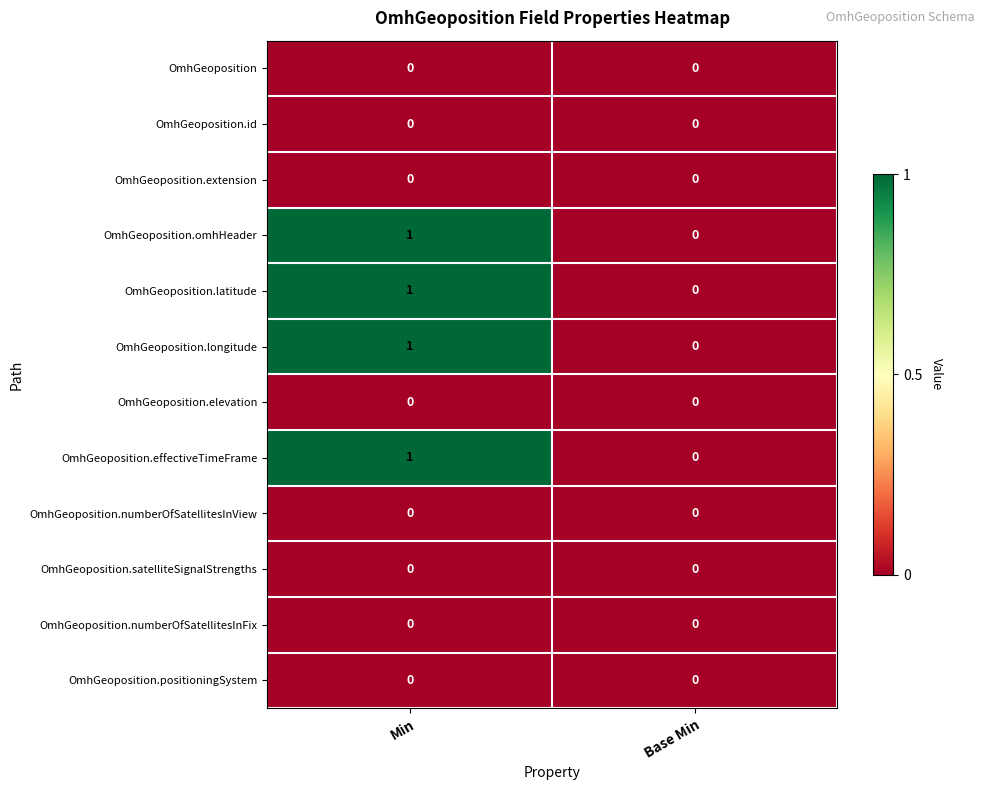

Reading left to right, what are all the values shown in this chart?

OmhGeoposition: Min=0	Base Min=0
OmhGeoposition.id: Min=0	Base Min=0
OmhGeoposition.extension: Min=0	Base Min=0
OmhGeoposition.omhHeader: Min=1	Base Min=0
OmhGeoposition.latitude: Min=1	Base Min=0
OmhGeoposition.longitude: Min=1	Base Min=0
OmhGeoposition.elevation: Min=0	Base Min=0
OmhGeoposition.effectiveTimeFrame: Min=1	Base Min=0
OmhGeoposition.numberOfSatellitesInView: Min=0	Base Min=0
OmhGeoposition.satelliteSignalStrengths: Min=0	Base Min=0
OmhGeoposition.numberOfSatellitesInFix: Min=0	Base Min=0
OmhGeoposition.positioningSystem: Min=0	Base Min=0